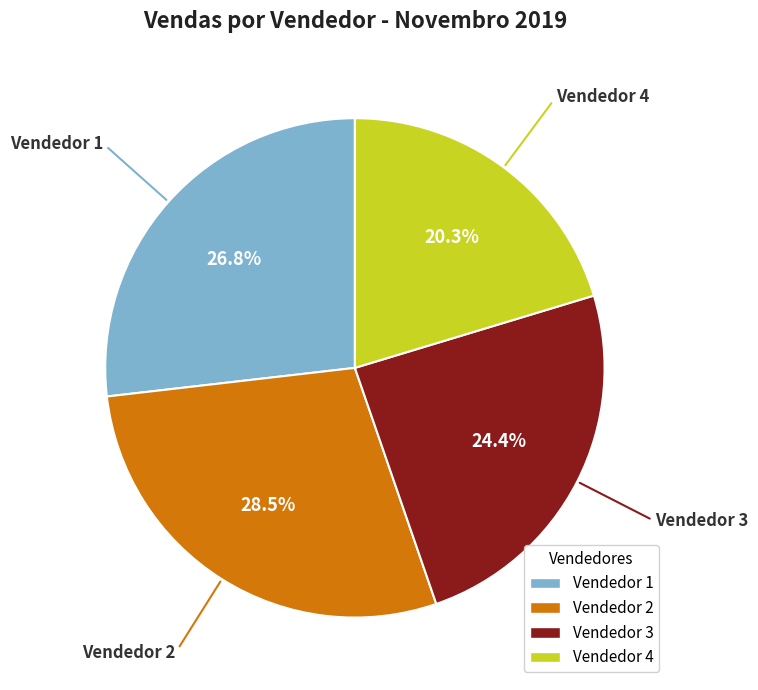

Is the sum of Vendedor 2 and Vendedor 4 greater than half?

No